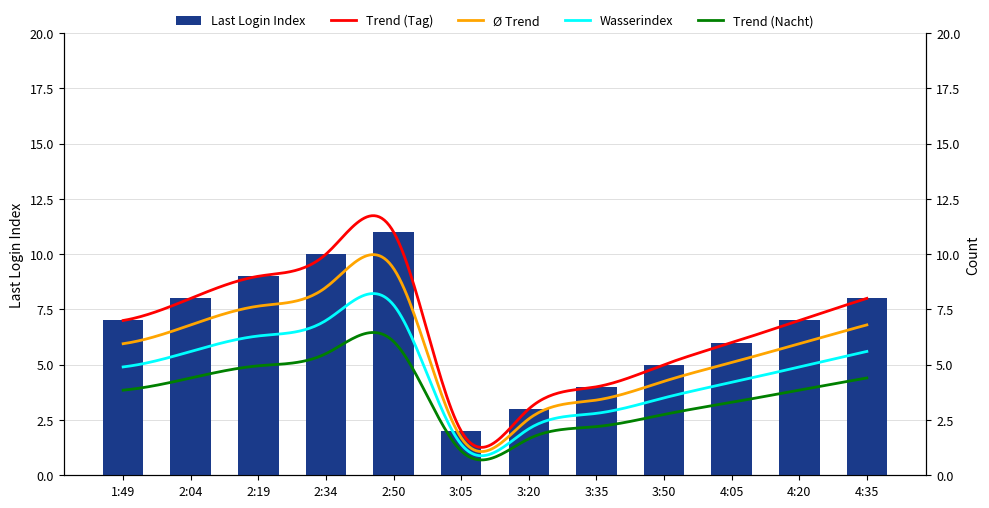

What is the smallest value displayed?

2